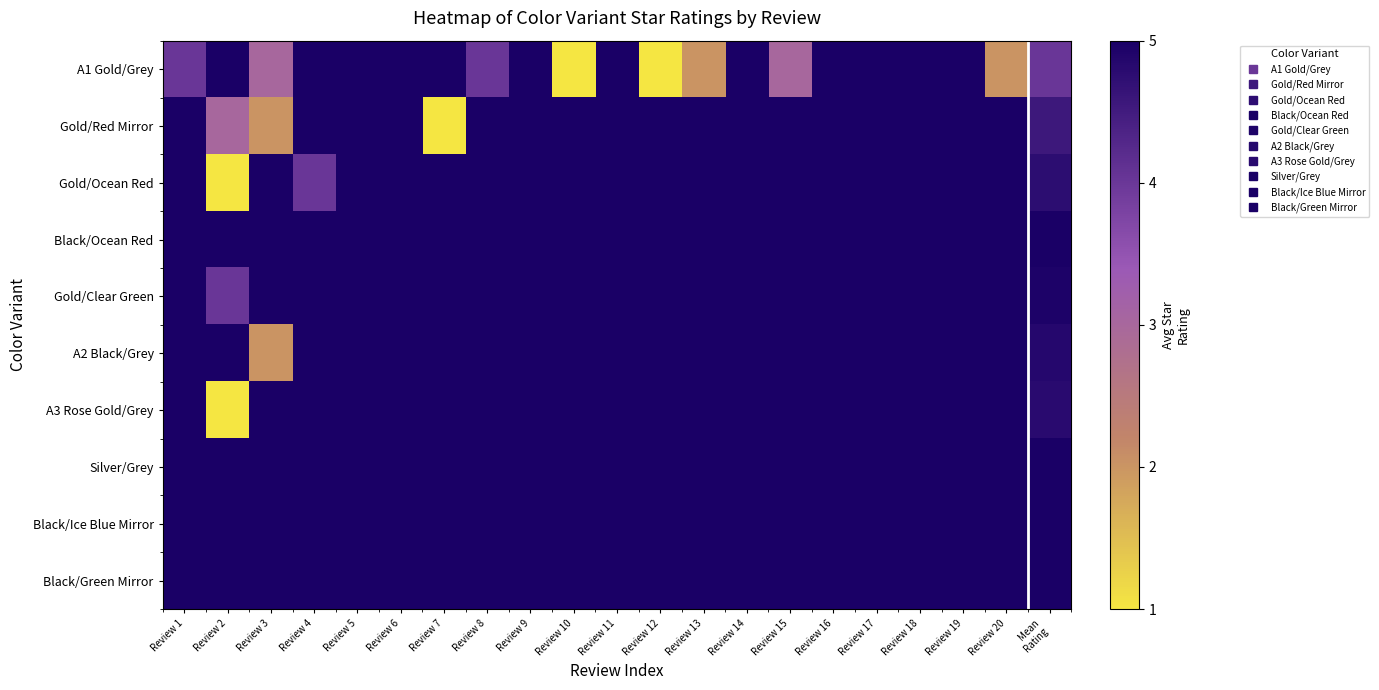

Rank the series by their maximum value, from lowest to highest.

A1 Gold/Grey, Gold/Red Mirror, Gold/Ocean Red, Black/Ocean Red, Gold/Clear Green, A2 Black/Grey, A3 Rose Gold/Grey, Silver/Grey, Black/Ice Blue Mirror, Black/Green Mirror